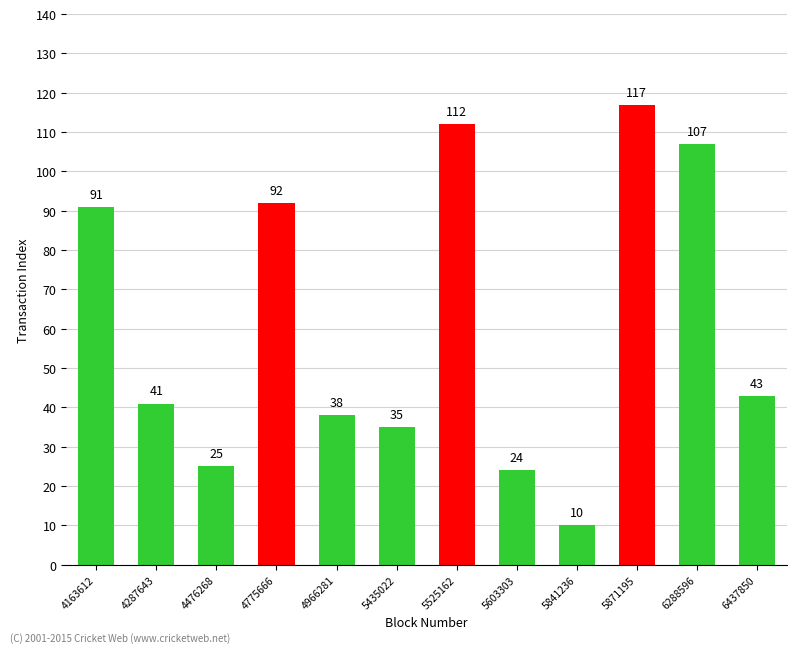

The value at 4966281 is 12. True or false?

False